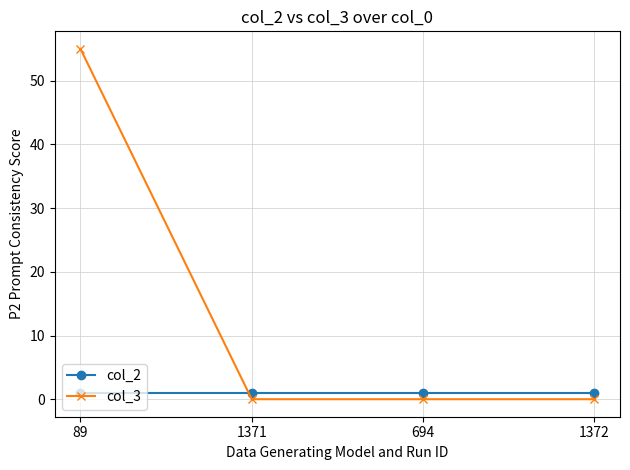

How many series are shown in this chart?

2